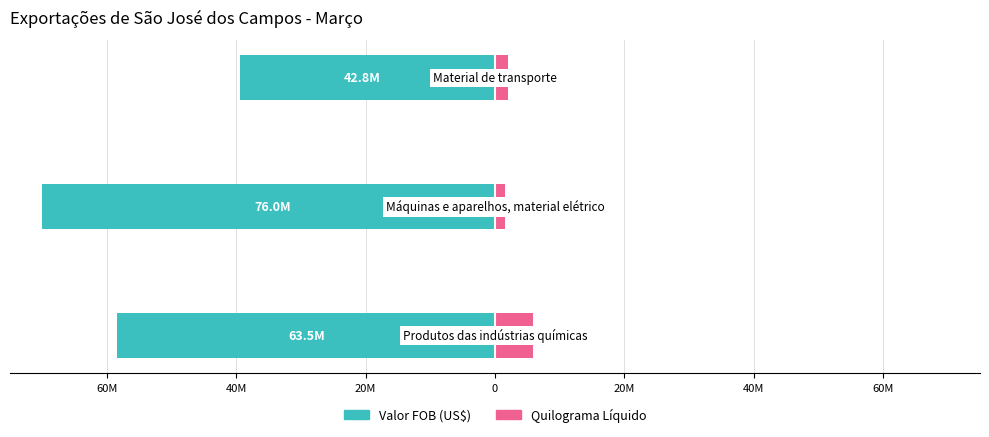

Does the chart contain any negative values?

Yes